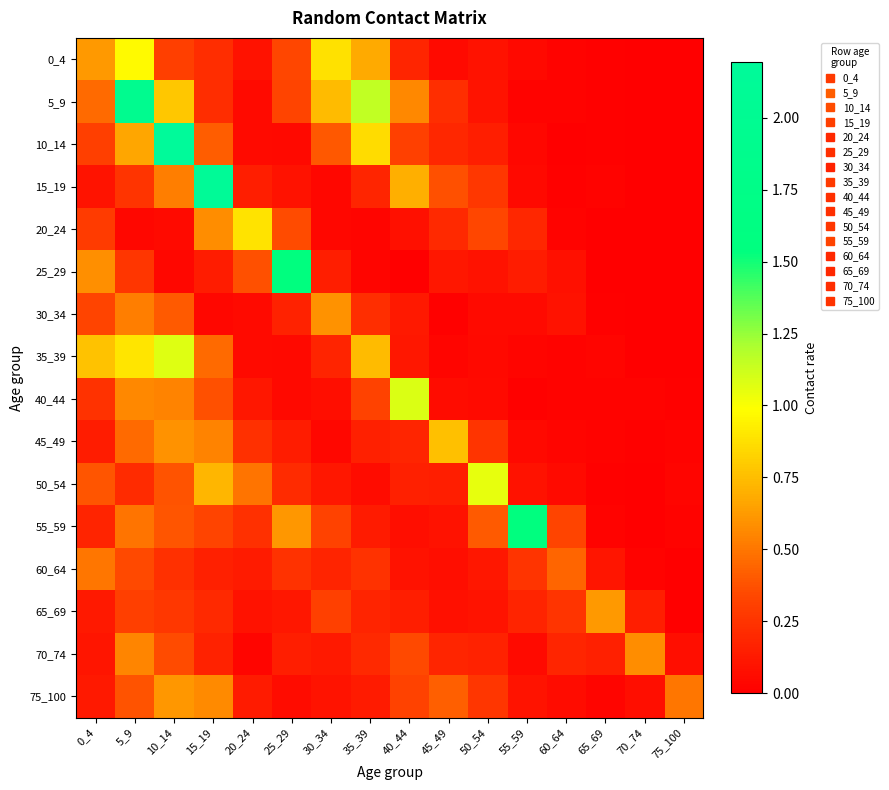

At how many categories does at least one series exceed 1?

8